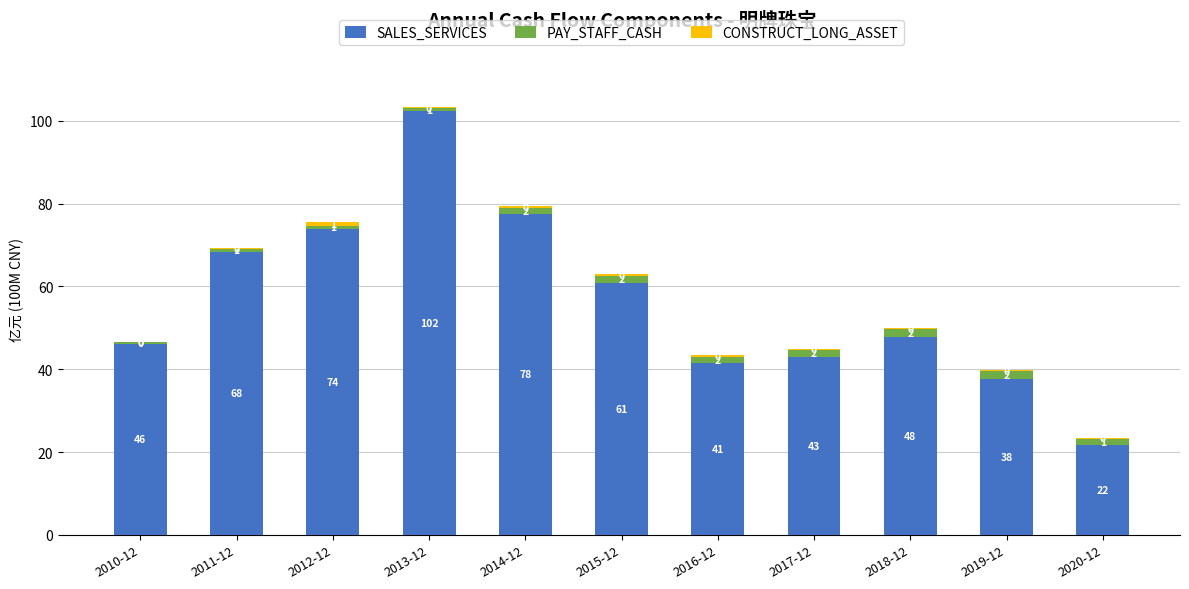

At how many categories does at least one series exceed 98?

1